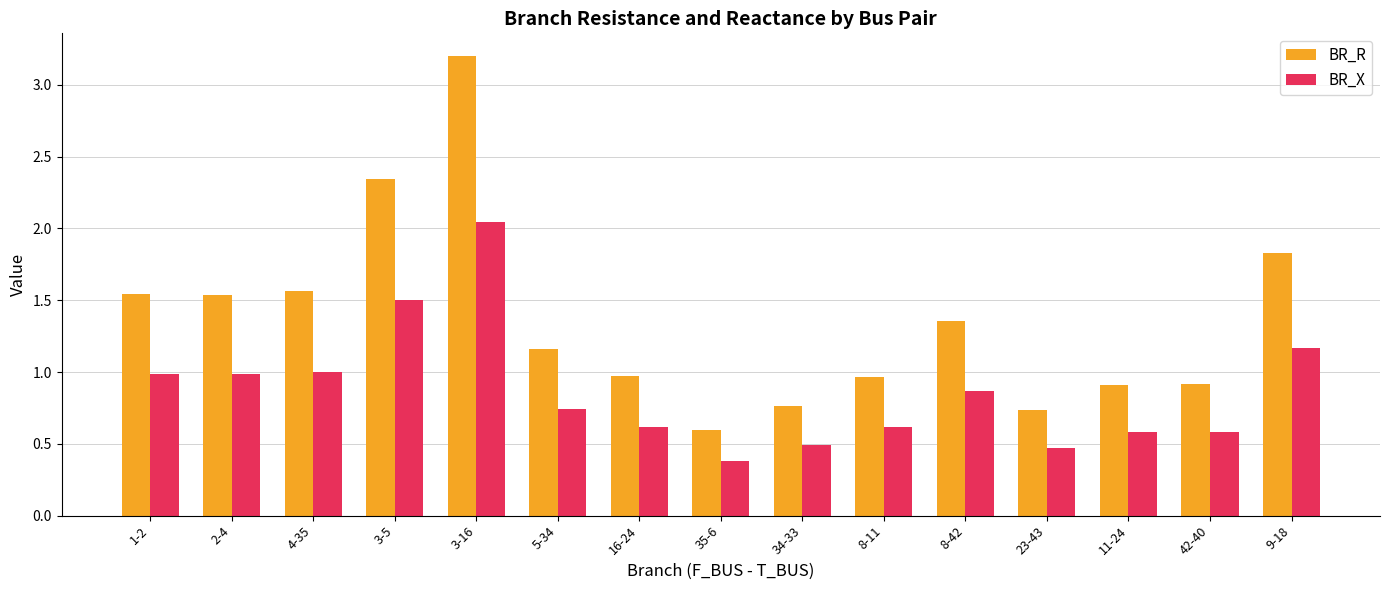

What is the difference between the BR_R values at 1-2 and 16-24?

0.6